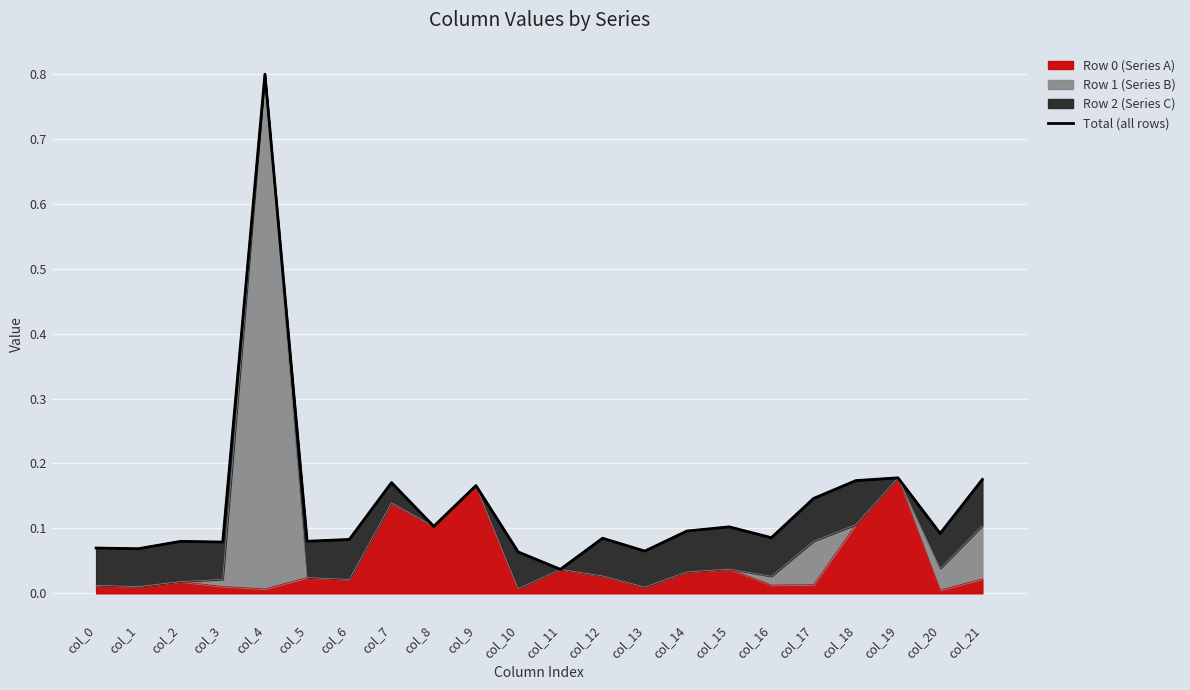

Read the value at col_2.

0.1